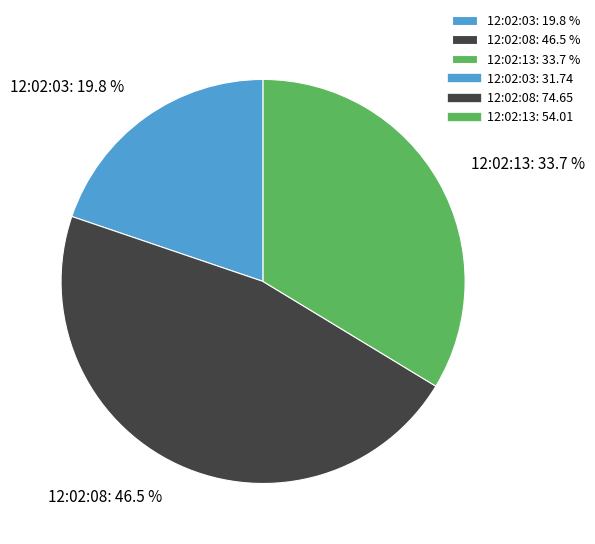

Count the number of slices in the pie.

3